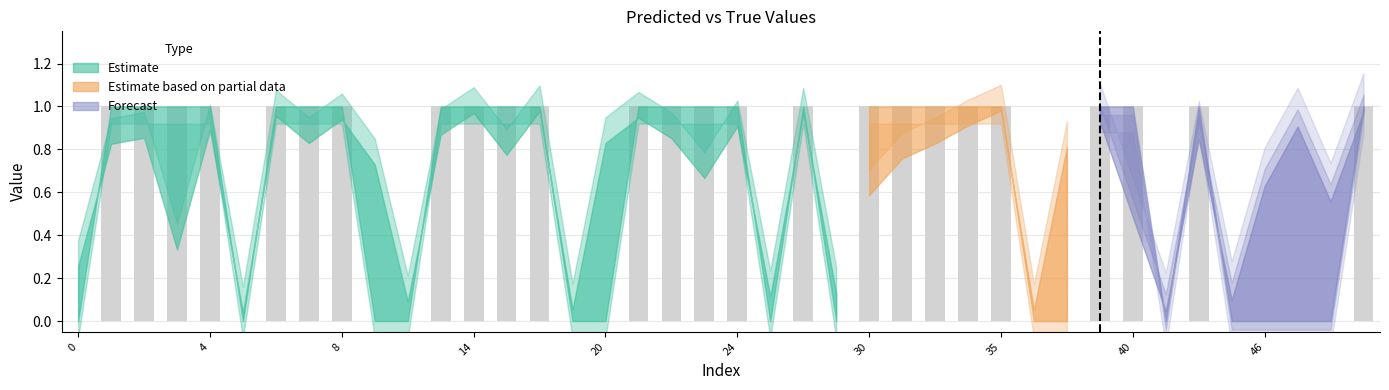

How many distinct data groups are displayed?

1